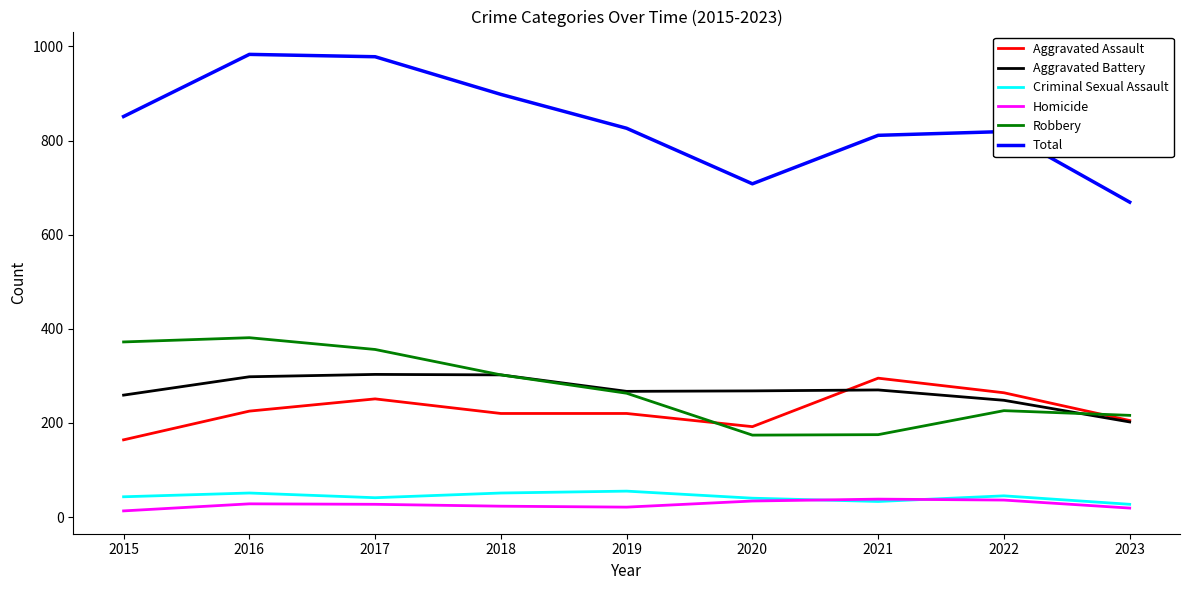

What is the greatest value displayed?

983